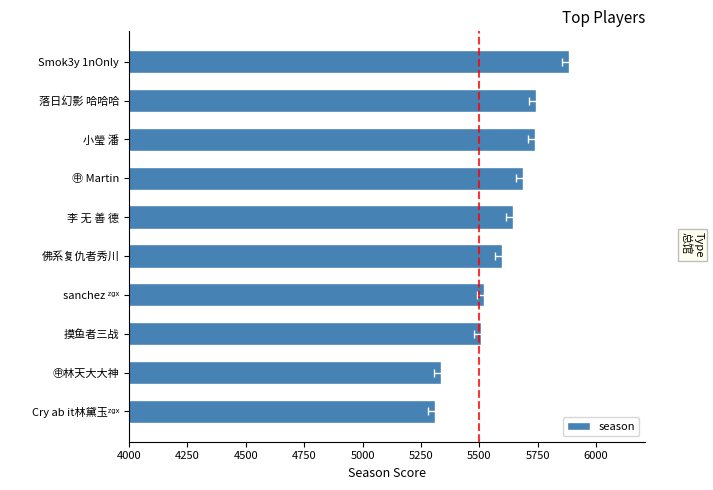

What is the value of the 9th bar from the left?

5335